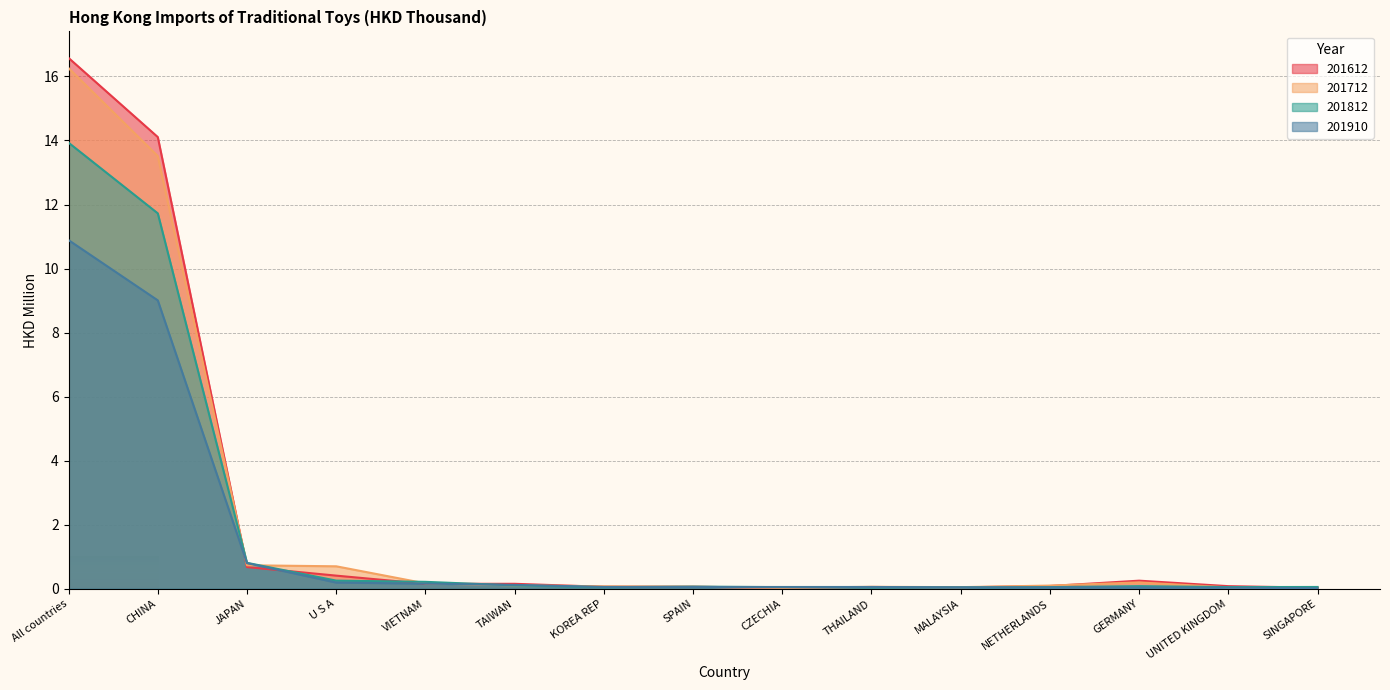

What is the difference between the 201812 values at THAILAND and TAIWAN?

0.1